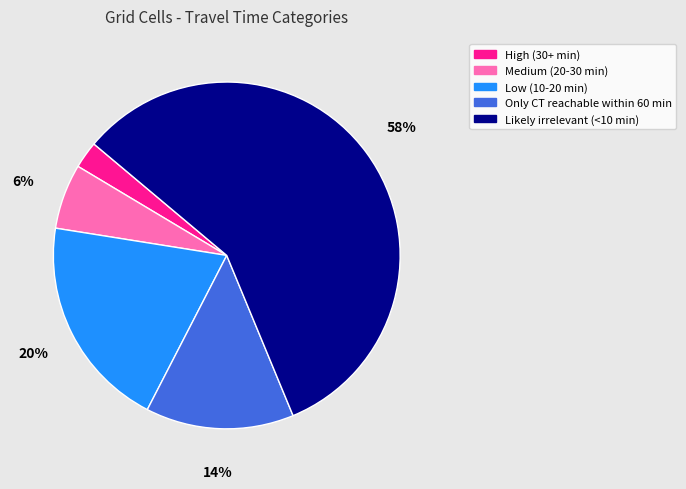

To the nearest percent, what is the difference between the Low (10-20 min) and Medium (20-30 min) slice percentages?

14%